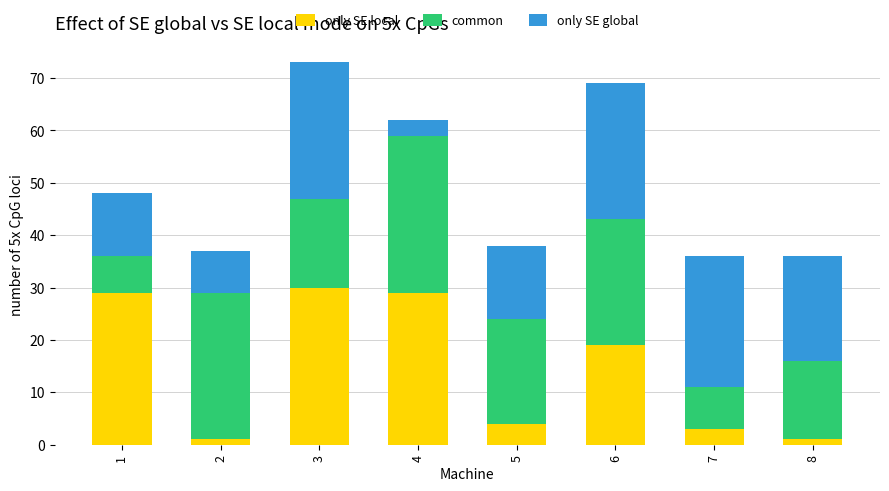

What is the difference between the maximum and minimum values in the only SE local series?

29